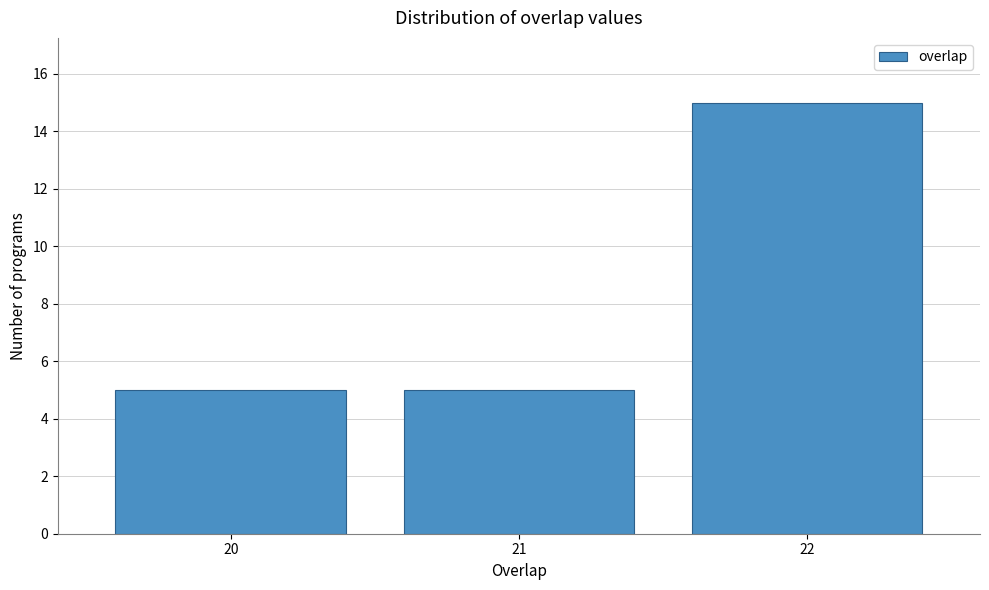

Reading left to right, what are all the values shown in this chart?

5	5	15